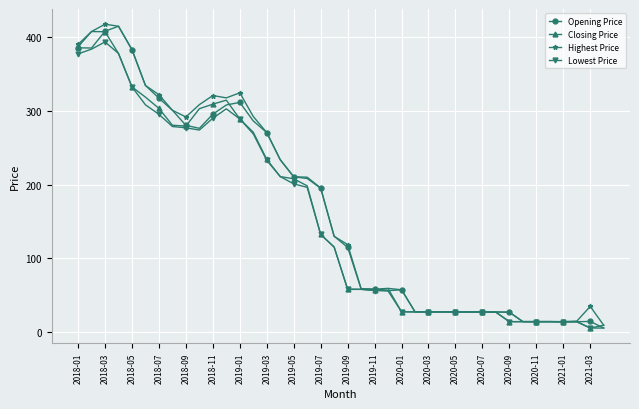

What is the greatest value displayed?

417.6